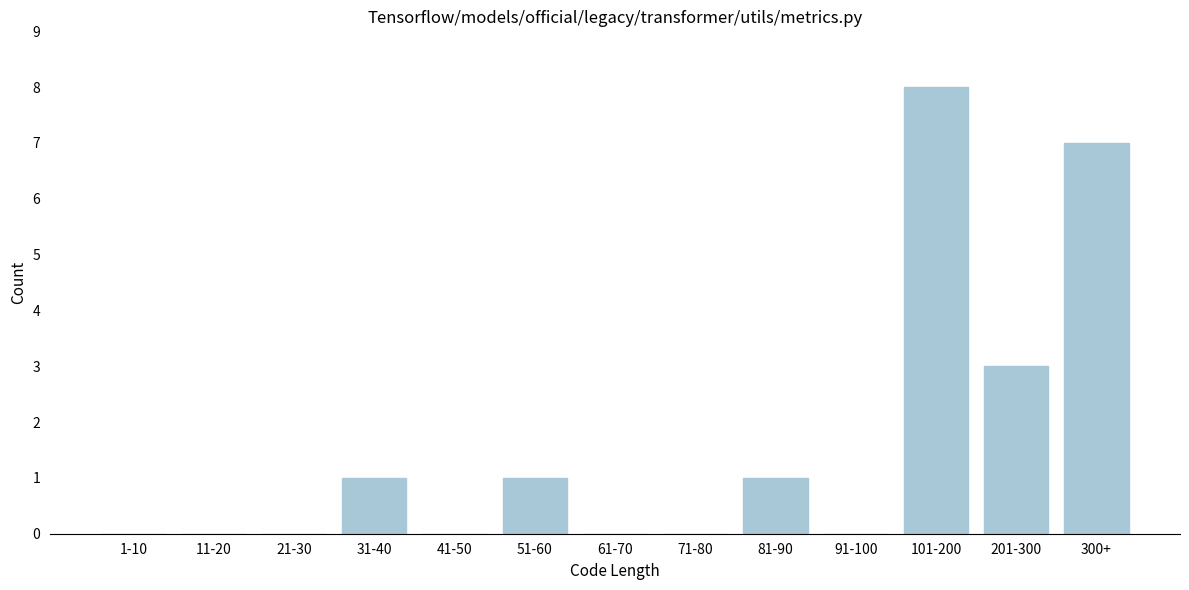

Reading right to left, list all the values displayed in this chart.

300+=7	201-300=3	101-200=8	91-100=0	81-90=1	71-80=0	61-70=0	51-60=1	41-50=0	31-40=1	21-30=0	11-20=0	1-10=0